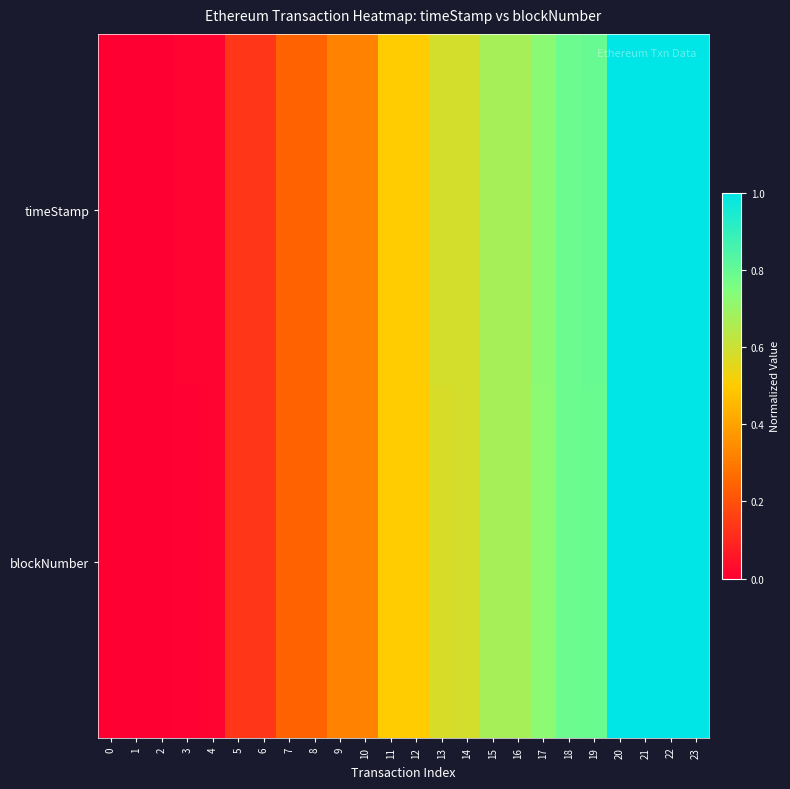

Reading right to left, what are all the values shown in this chart?

timeStamp: 23=1.0	22=1.0	21=1.0	20=1.0	19=0.8	18=0.8	17=0.7	16=0.7	15=0.7	14=0.6	13=0.6	12=0.5	11=0.5	10=0.3	9=0.3	8=0.2	7=0.2	6=0.1	5=0.1	4=0.0	3=0.0	2=0.0	1=0.0	0=0.0
blockNumber: 23=1.0	22=1.0	21=1.0	20=1.0	19=0.8	18=0.8	17=0.7	16=0.7	15=0.7	14=0.6	13=0.6	12=0.5	11=0.5	10=0.3	9=0.3	8=0.2	7=0.2	6=0.1	5=0.1	4=0.0	3=0.0	2=0.0	1=0.0	0=0.0